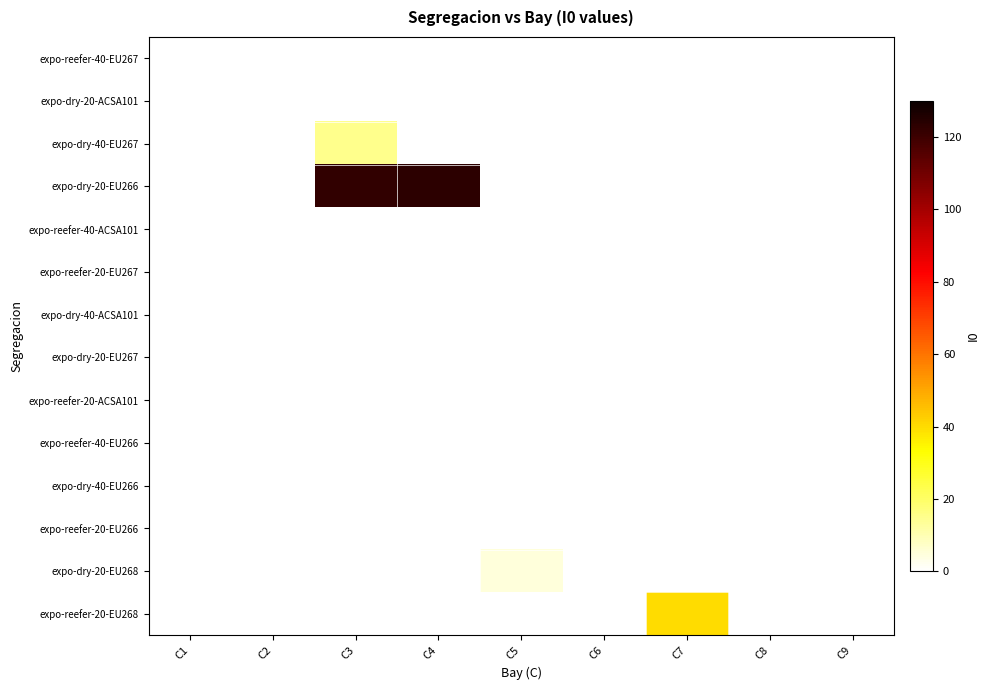

What is the greatest value displayed?

123